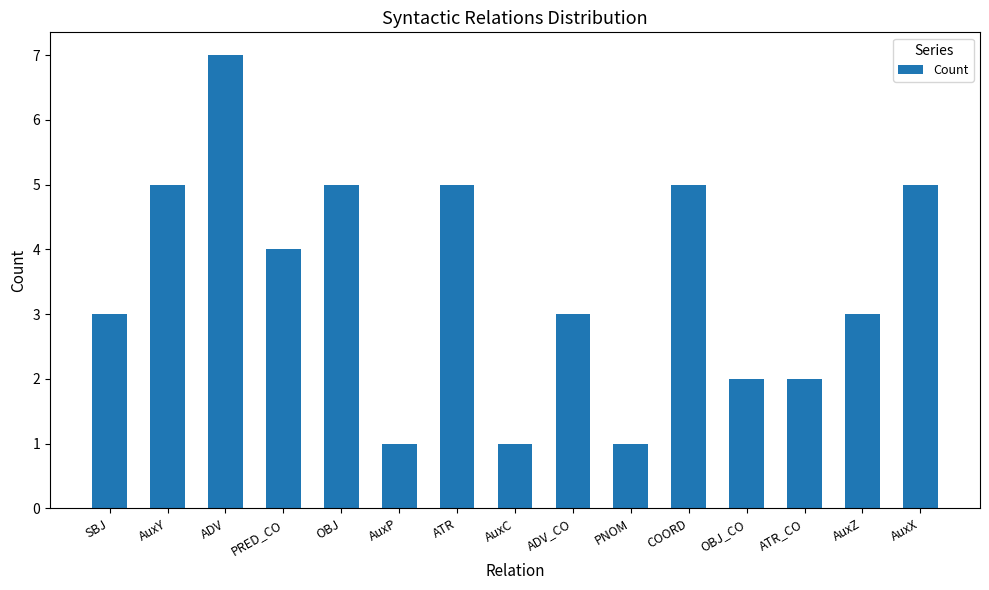

Reading left to right, transcribe all the data shown in this chart.

SBJ=3	AuxY=5	ADV=7	PRED_CO=4	OBJ=5	AuxP=1	ATR=5	AuxC=1	ADV_CO=3	PNOM=1	COORD=5	OBJ_CO=2	ATR_CO=2	AuxZ=3	AuxX=5